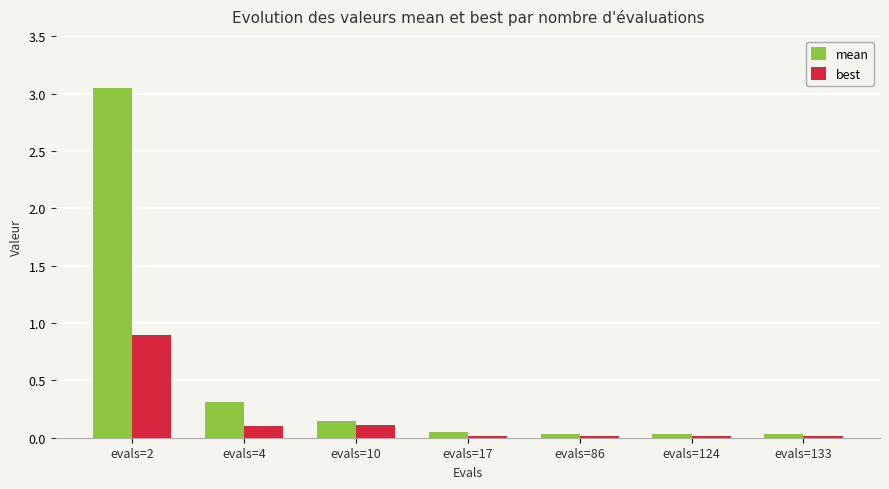

At evals=2, list the series in order from largest to smallest.

mean, best